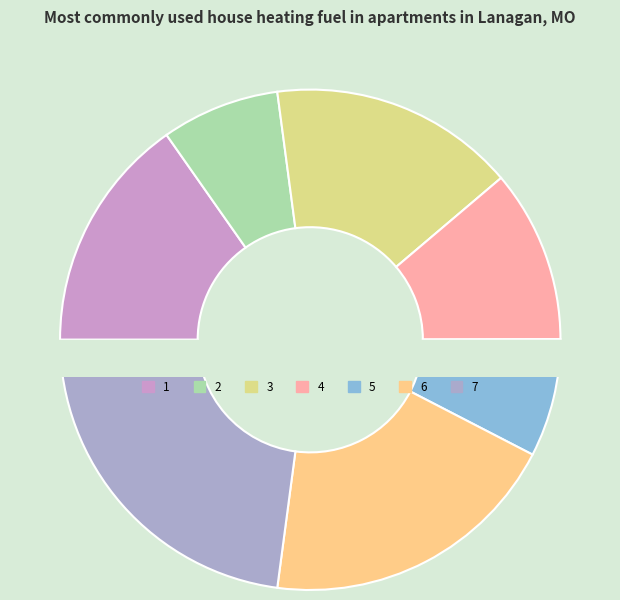

Combined, do 4 and 2 account for over 50%?

No